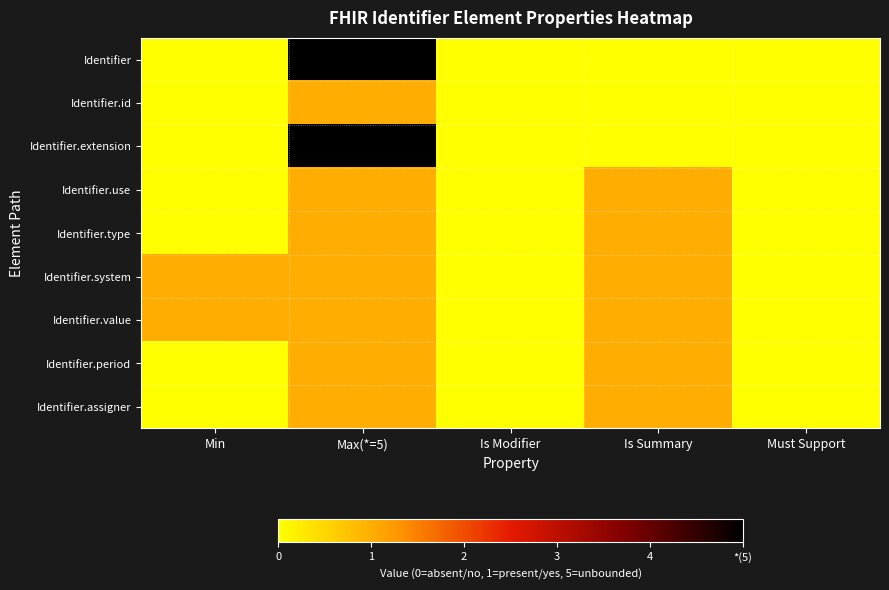

What is the spread (max minus min) of values at Is Summary?

1